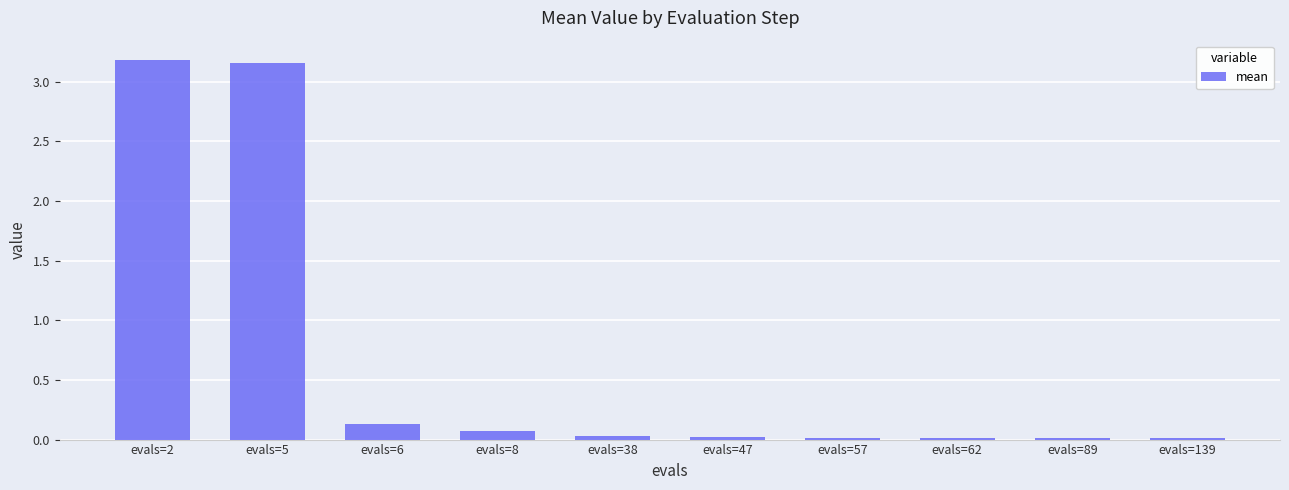

The chart shows a value of 3.2 at evals=5. True or false?

True